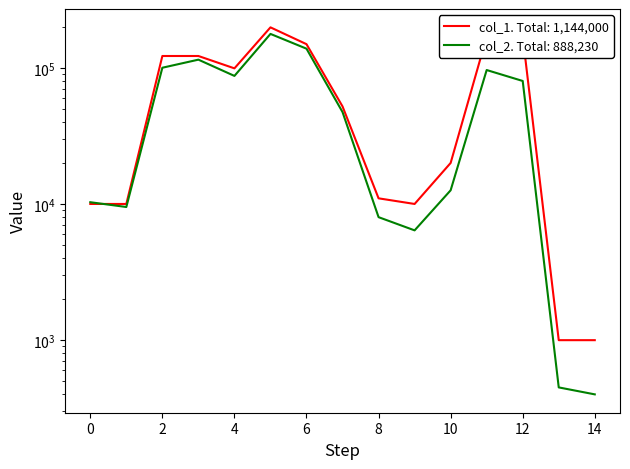

At which category does col_1 reach its first local peak?

5